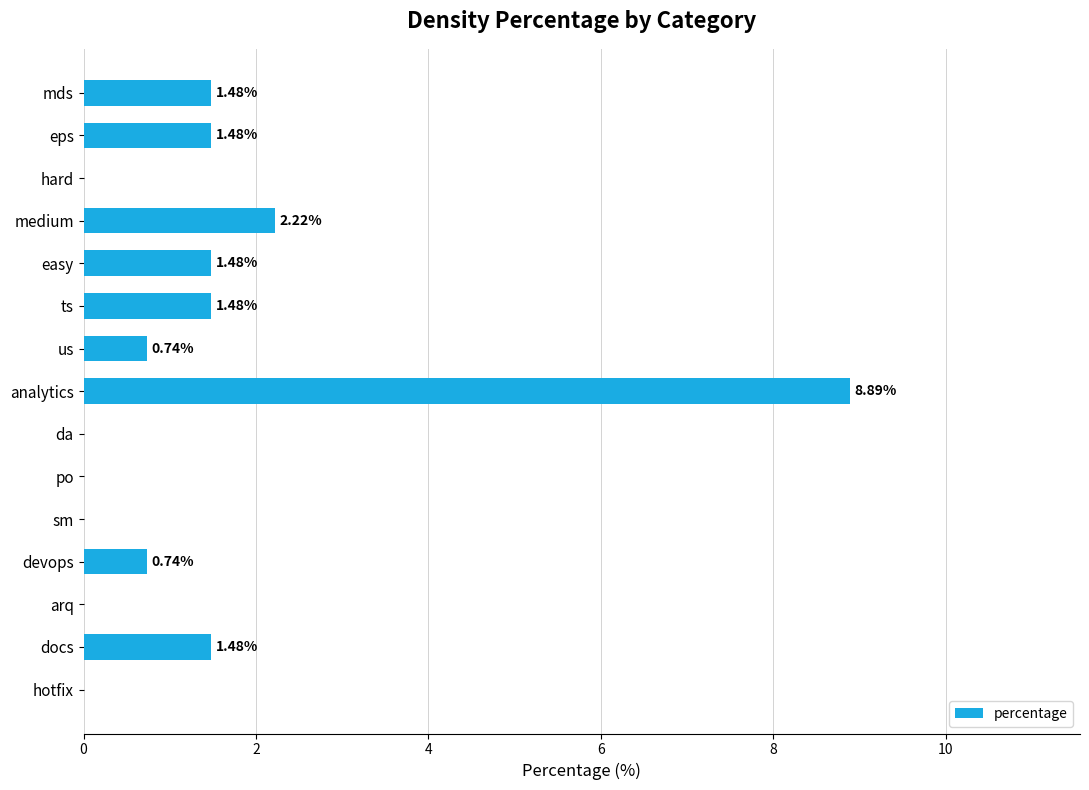

Where is the data nearest to the value 4?

medium